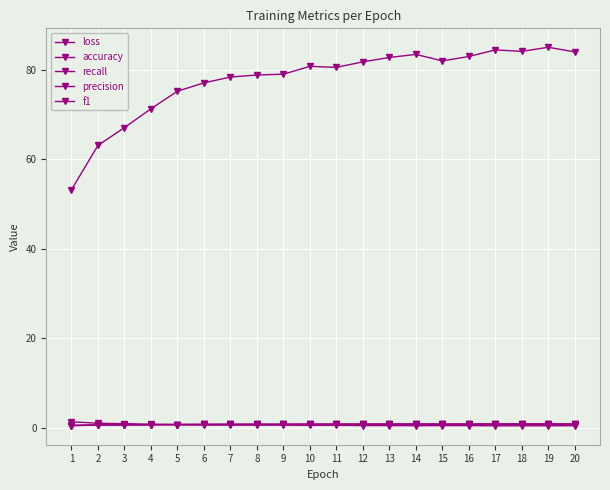

Rank the categories by accuracy value from highest to lowest.

19, 17, 18, 20, 14, 16, 13, 15, 12, 10, 11, 9, 8, 7, 6, 5, 4, 3, 2, 1